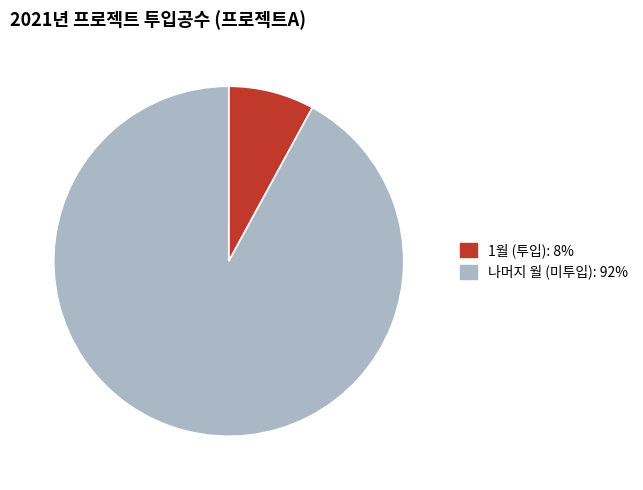

Does any single category account for the majority?

Yes